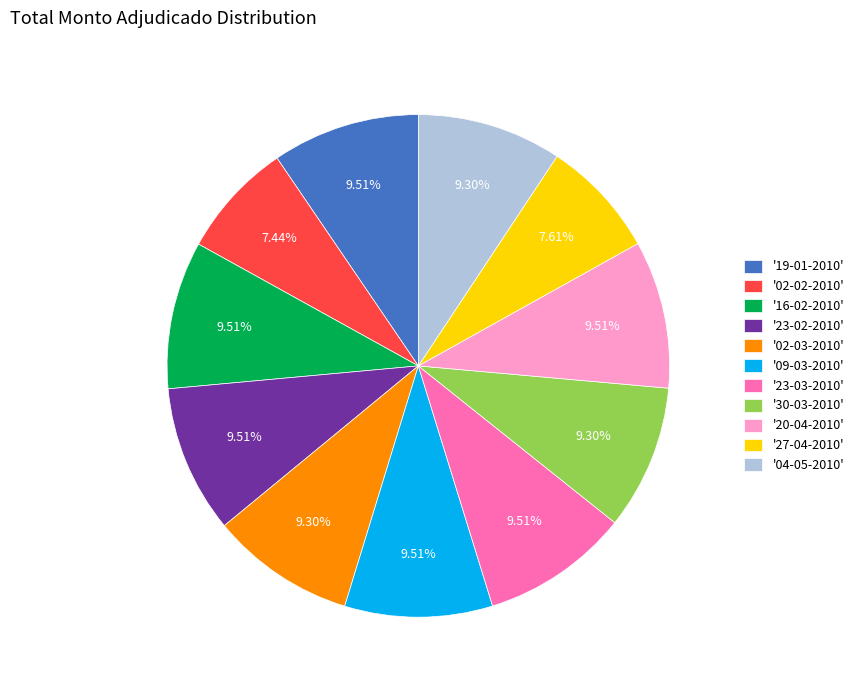

Does '27-04-2010' represent more than half of the total?

No